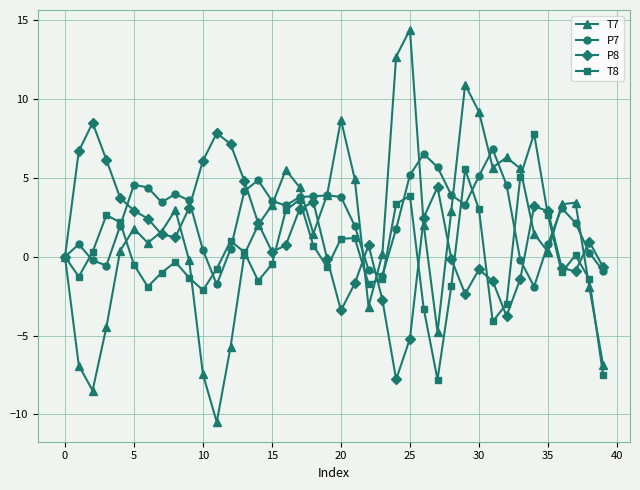

Which series has the largest range (max minus min)?

T7